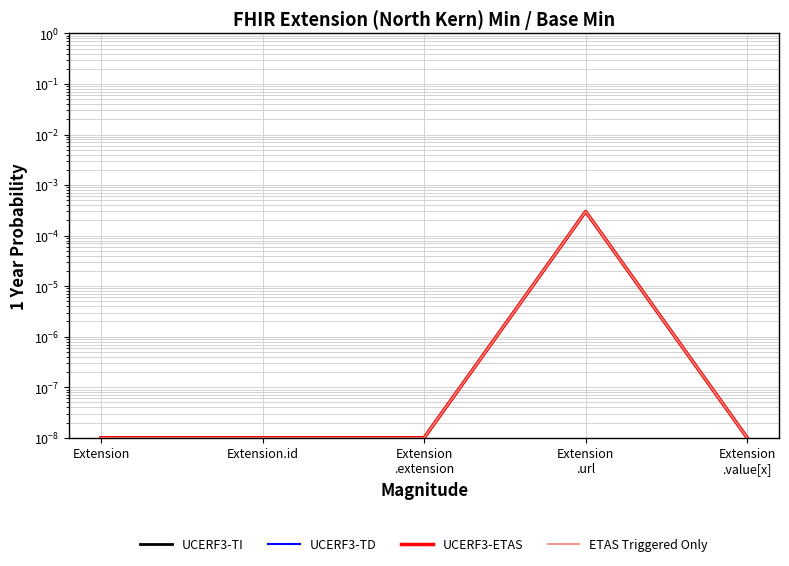

True or false: UCERF3-TD has a value of 0.0 at Extension
.extension.

False